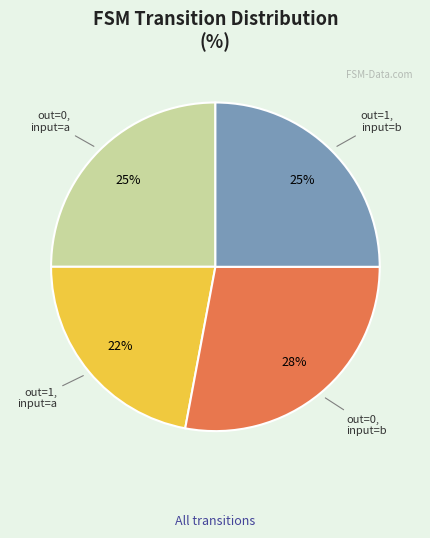

To the nearest percent, what is the difference between the largest and smallest slice percentages?

6%